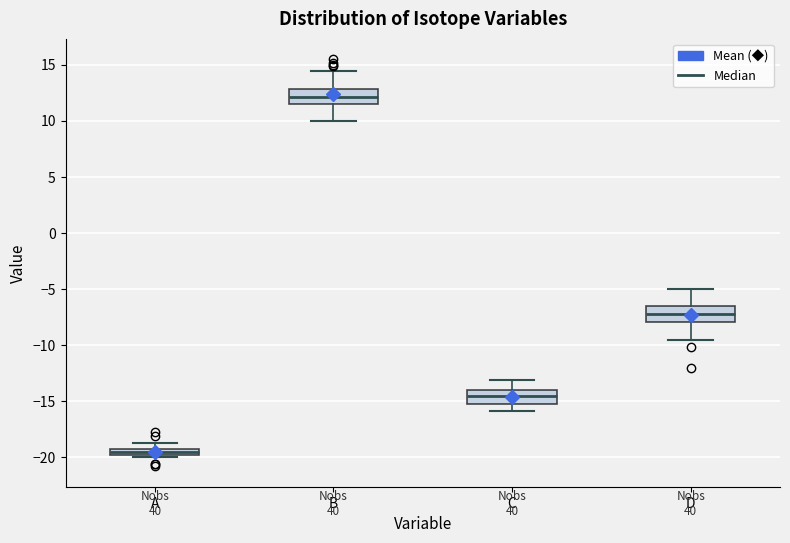

Where does the upper whisker of the box for A end on the y-axis? The values are not printed on the chart, so give them approximately, as read against the axis.

-18.5